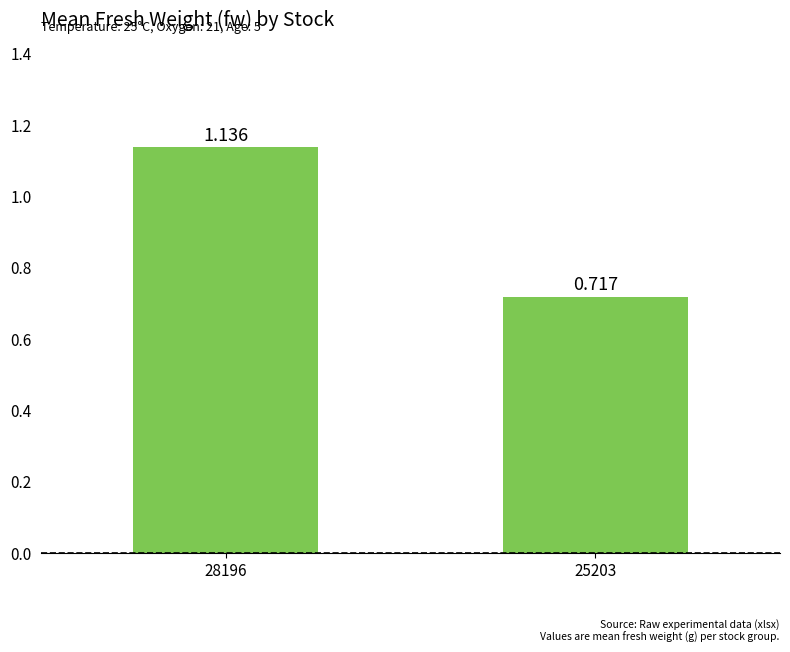

Reading right to left, what are all the values shown in this chart?

0.7	1.1